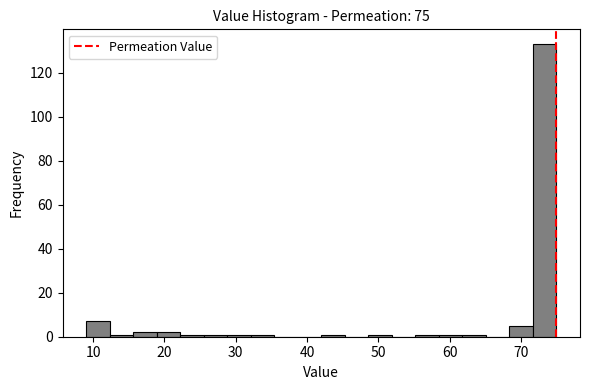

Around what value on the x-axis is the tallest bar? Give the approximate position of its centre, as read against the axis.

73